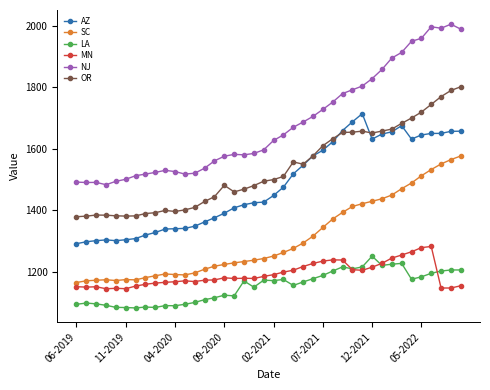

What is the highest value of the SC series?

1576.7